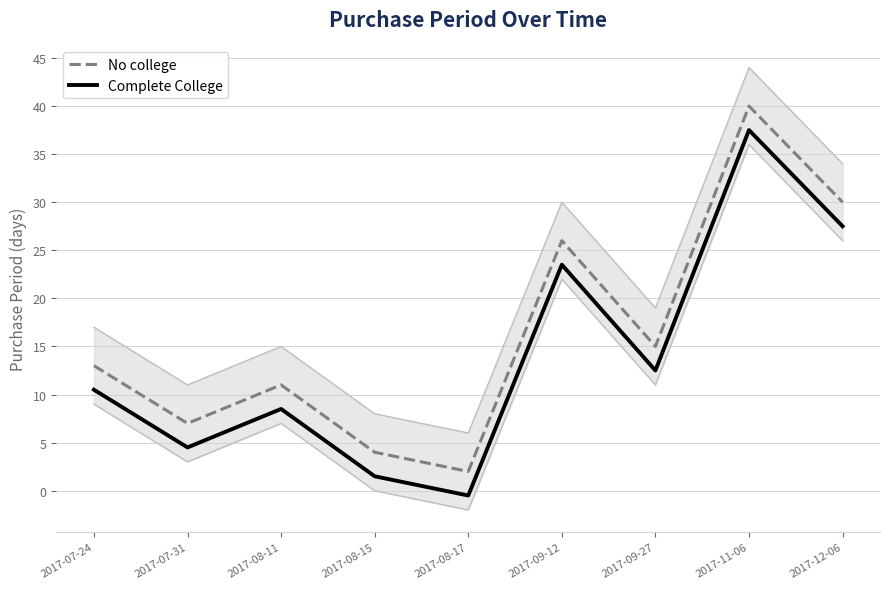

What is the sum of all Complete College values?

125.5